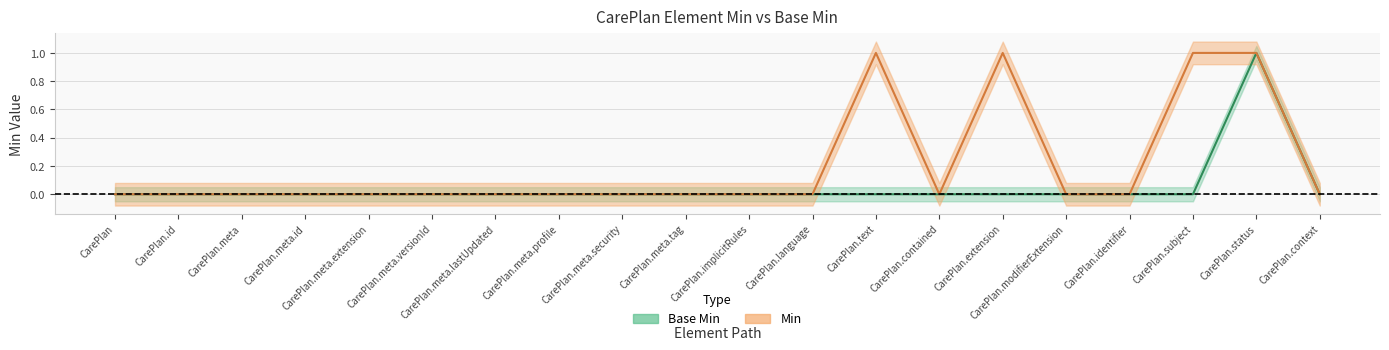

What is the label of the 16th point from the left?

CarePlan.modifierExtension